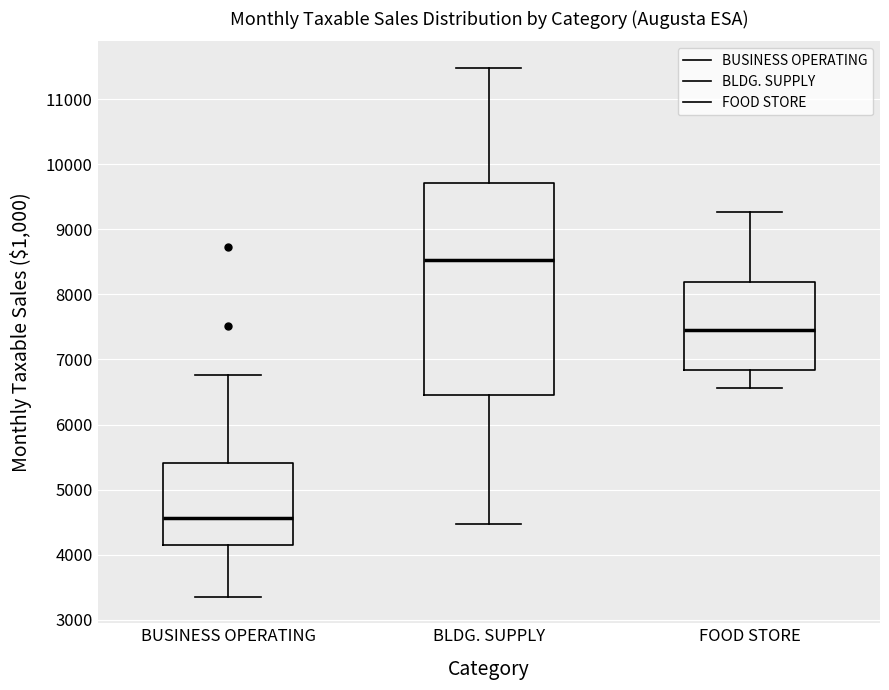

Comparing the boxes themselves (not the whiskers), which one is the tallest?

BLDG. SUPPLY